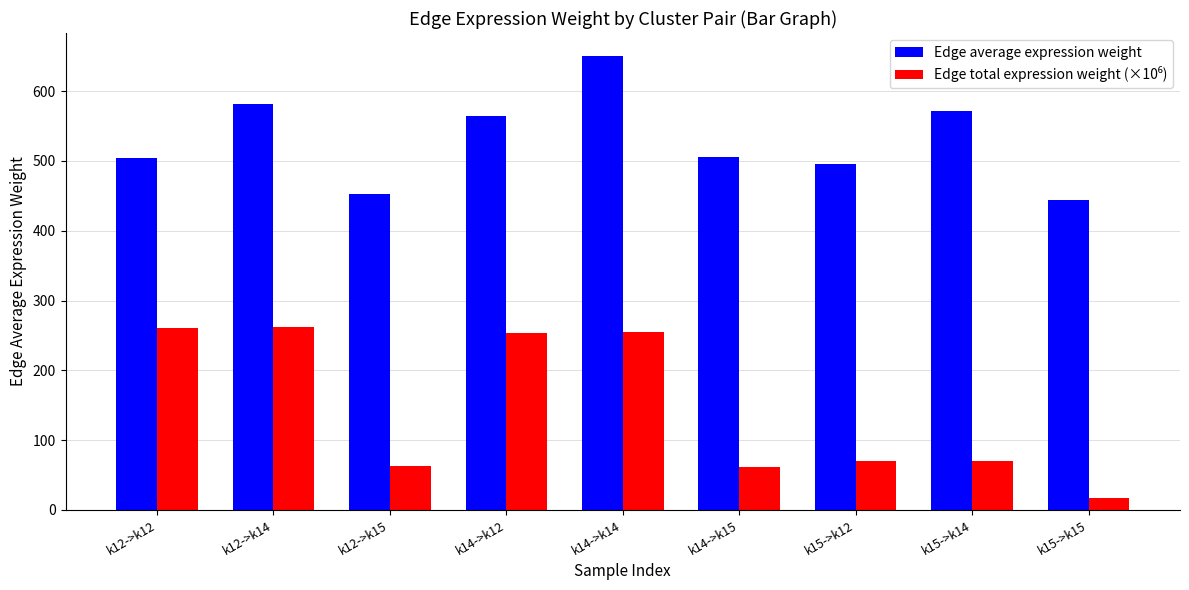

What is the average value of the Edge average expression weight series?

530.1